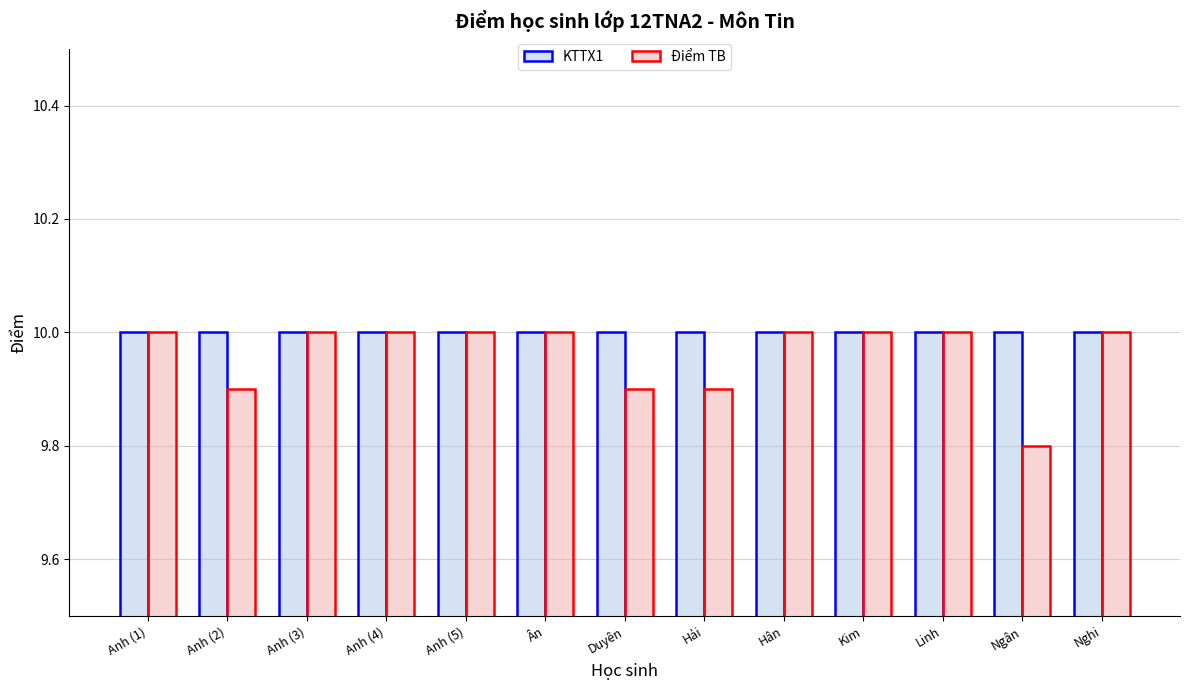

Rank the series by their average value, from lowest to highest.

Điểm TB, KTTX1